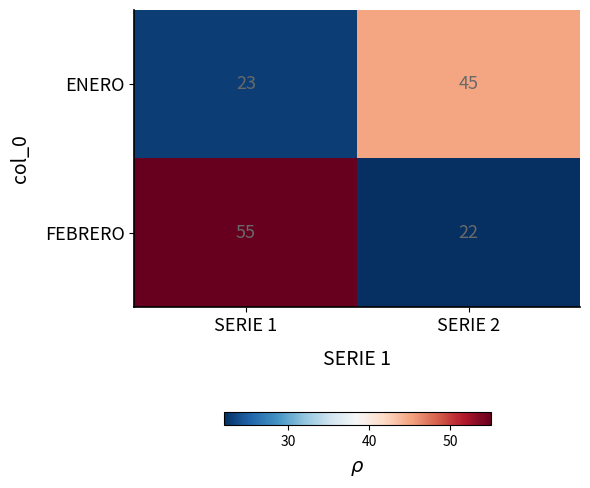

What is the difference between the FEBRERO values at SERIE 1 and SERIE 2?

33